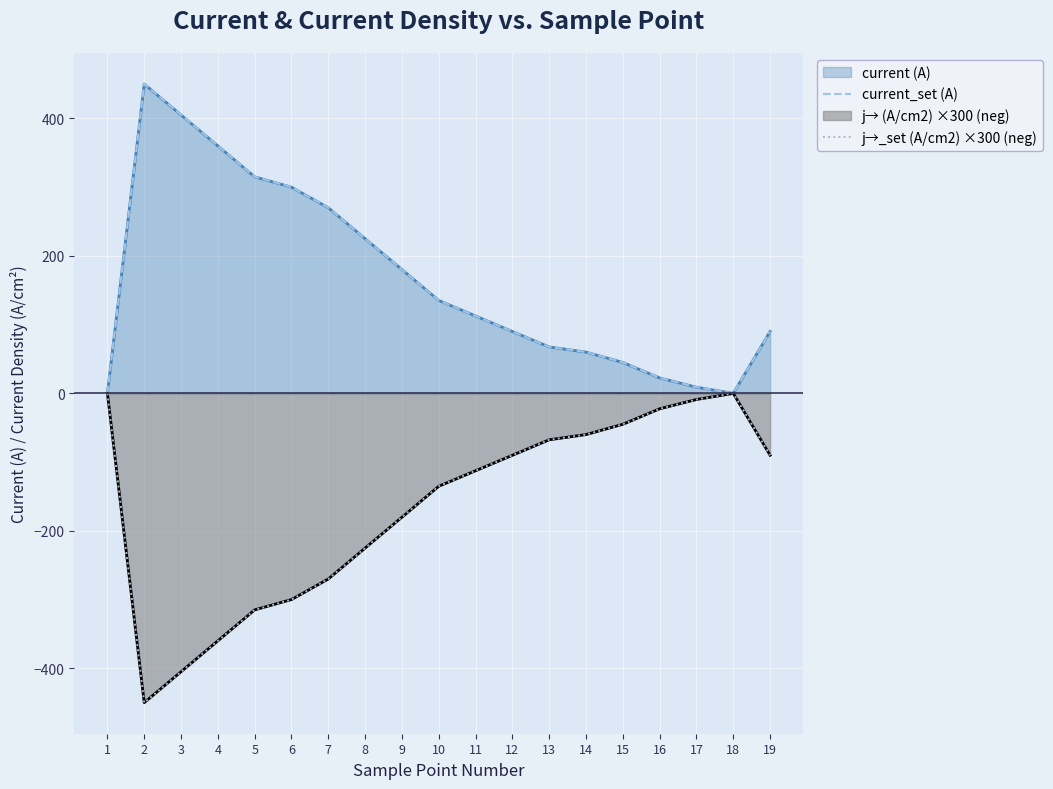

Reading left to right, what are all the values shown in this chart?

current_set (A): 0.1	450.0	405.0	360.0	315.0	300.0	270.0	225.0	180.0	135.0	112.5	90.0	67.5	60.0	45.0	22.5	9.0	0.0	90.0
j→_set (A/cm2) ×300 (neg): -0.1	-450.0	-405.0	-360.0	-315.0	-300.0	-270.0	-225.0	-180.0	-135.0	-112.5	-90.0	-67.5	-60.0	-45.0	-22.5	-9.0	-0.0	-90.0